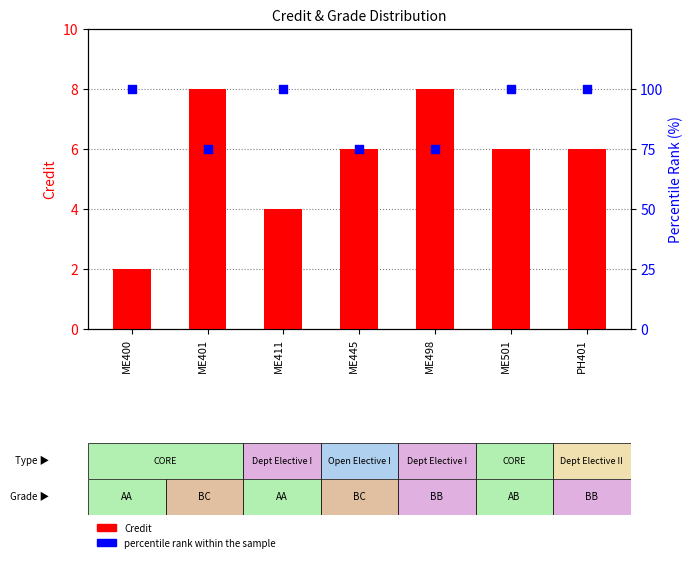

At how many categories does at least one series exceed 22?

7